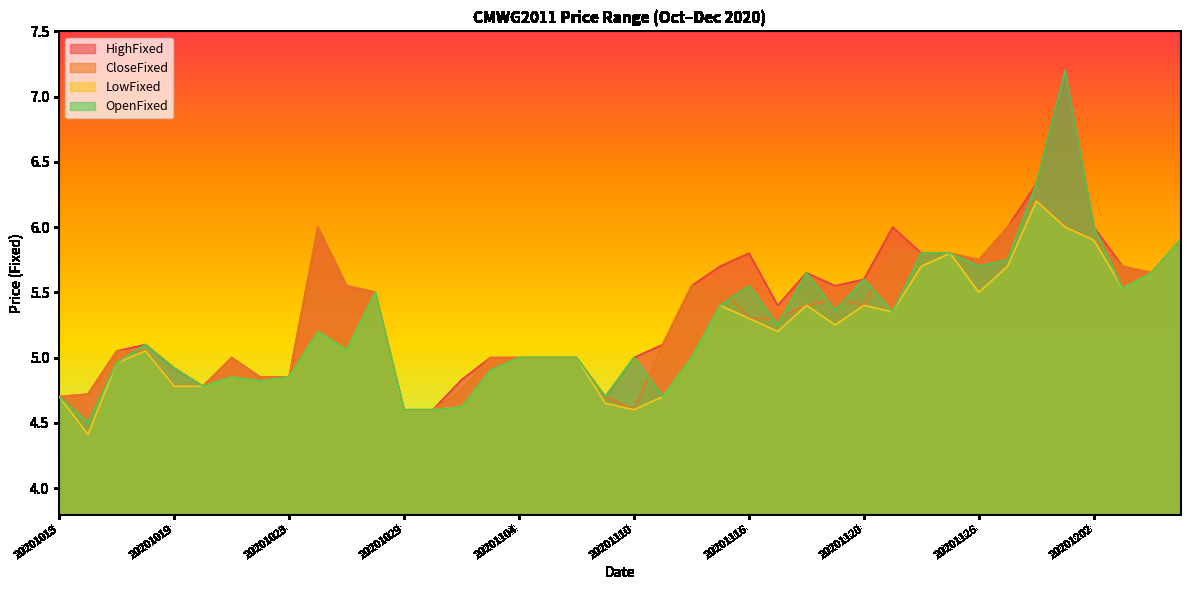

List the series in order of their overall mean, highest first.

HighFixed, CloseFixed, OpenFixed, LowFixed